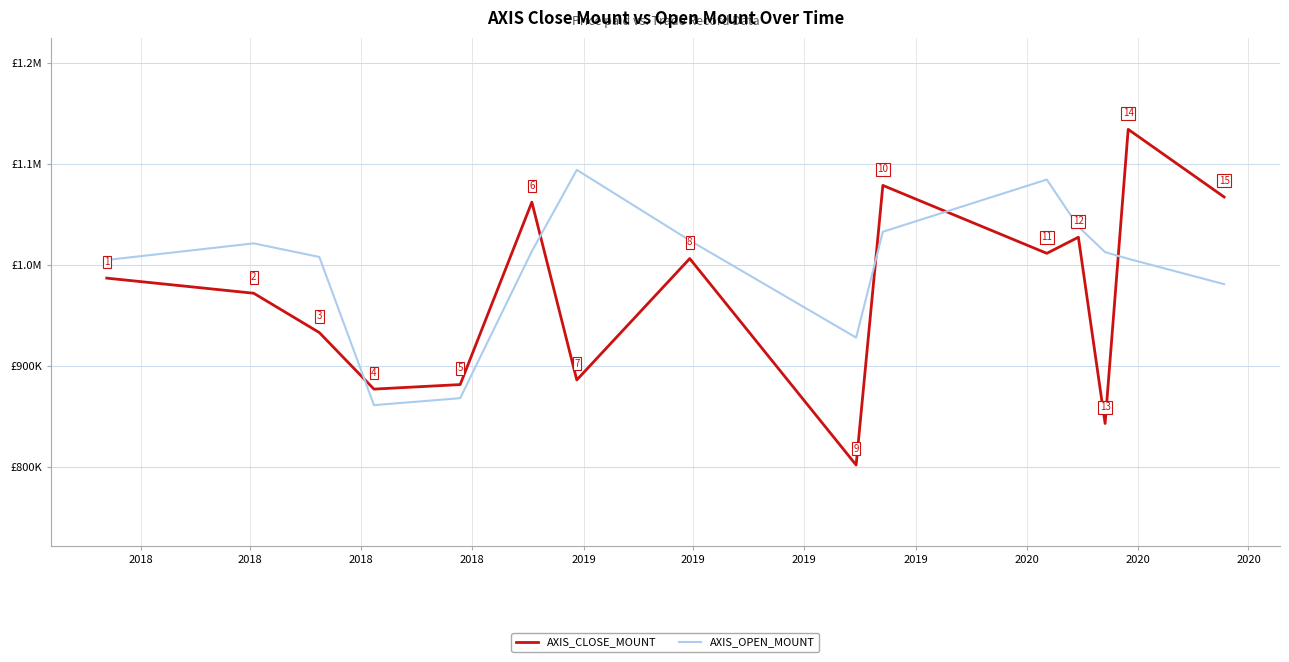

At which label does AXIS_OPEN_MOUNT first exceed 1012800?

2018